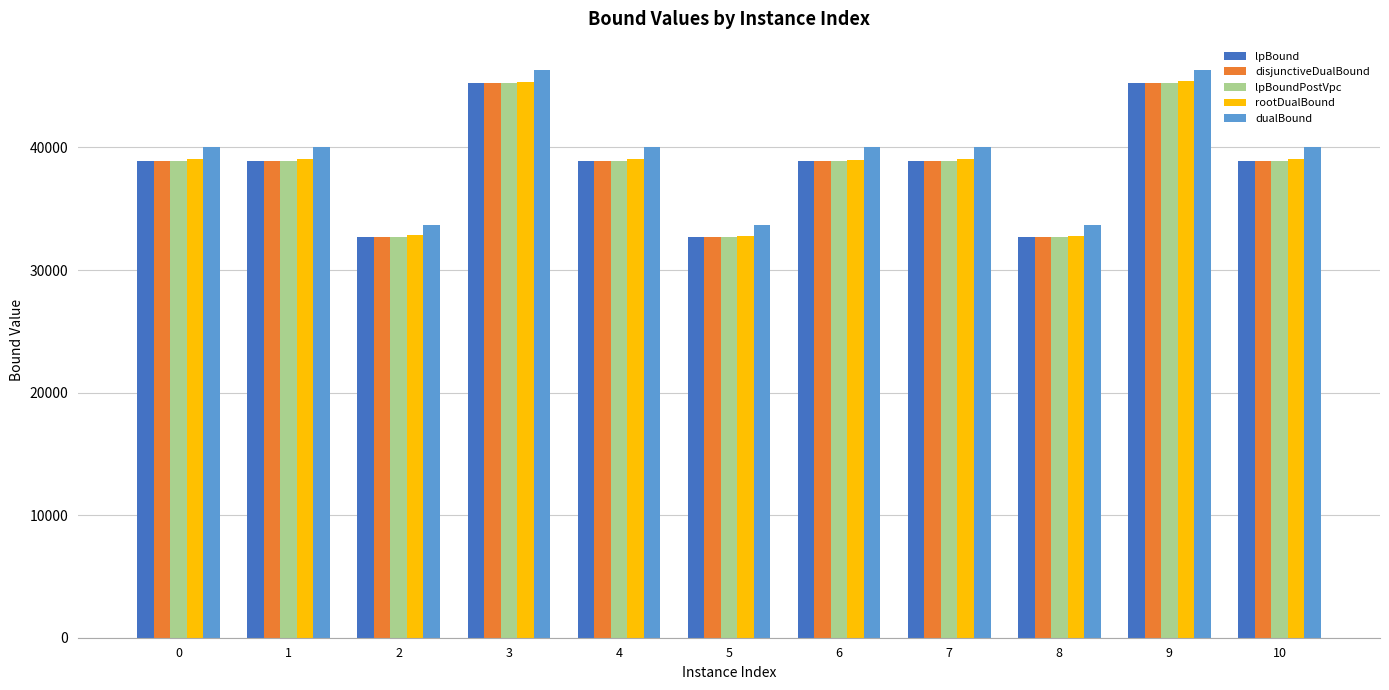

What is the spread (max minus min) of values at 7?

1106.9